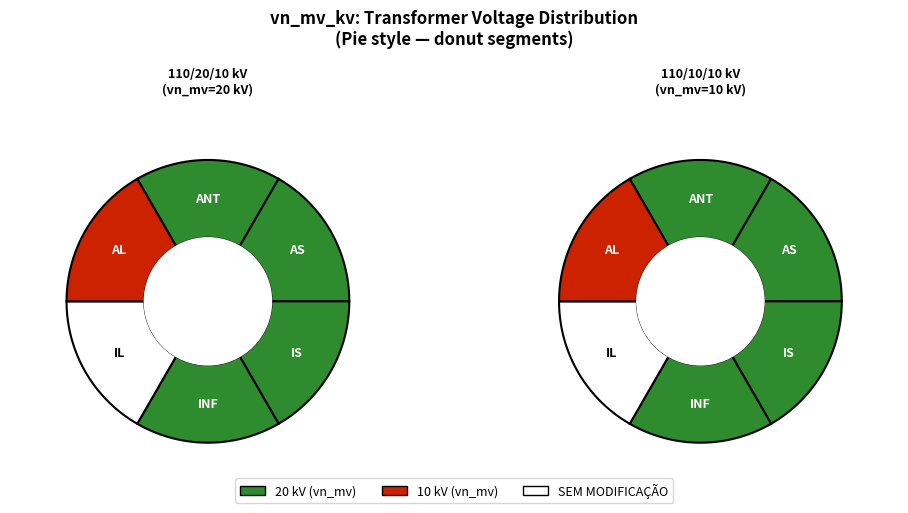

To the nearest percent, what percentage of the pie is 63/25/38 MVA 110/20/10 kV?

67%